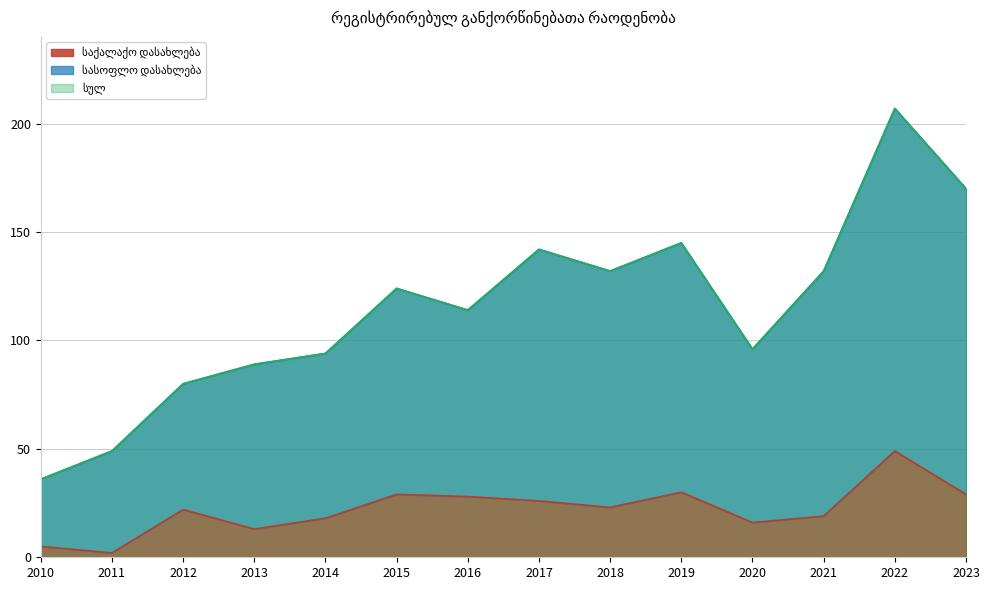

Which category has the highest value in the სასოფლო დასახლება series?

2022